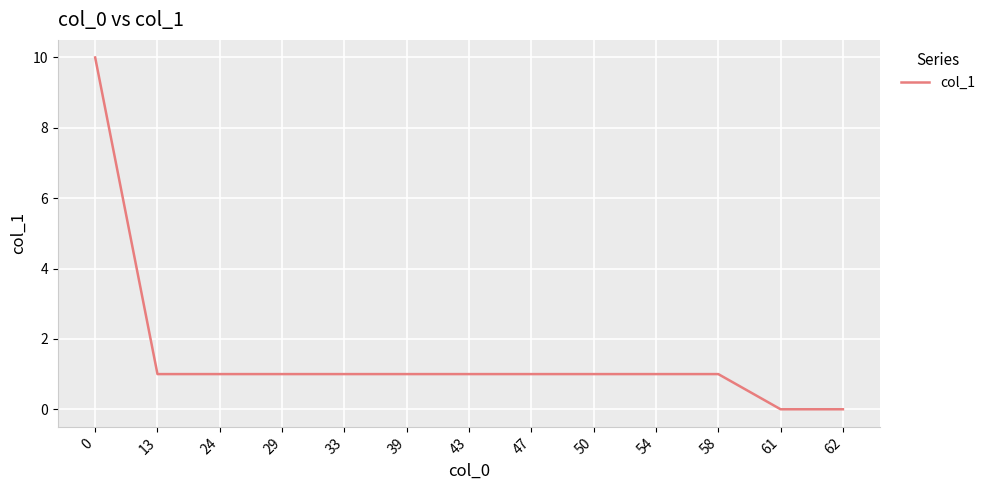

Which has a higher value, 61 or 39?

39